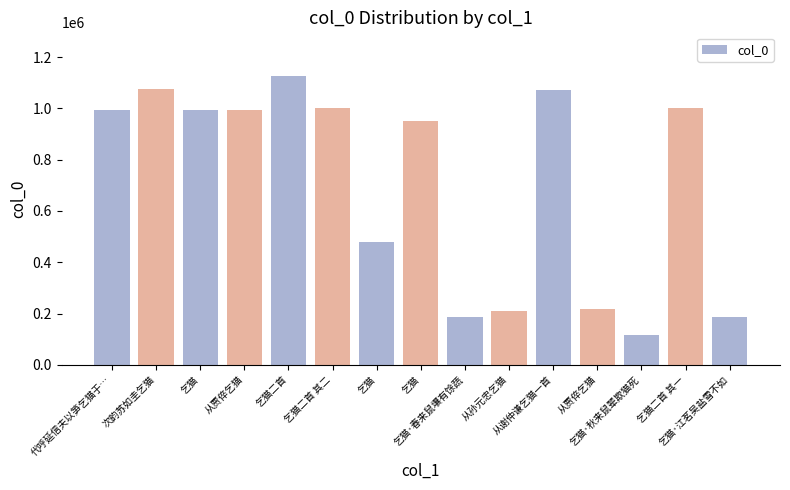

Count the number of data series in this chart.

1